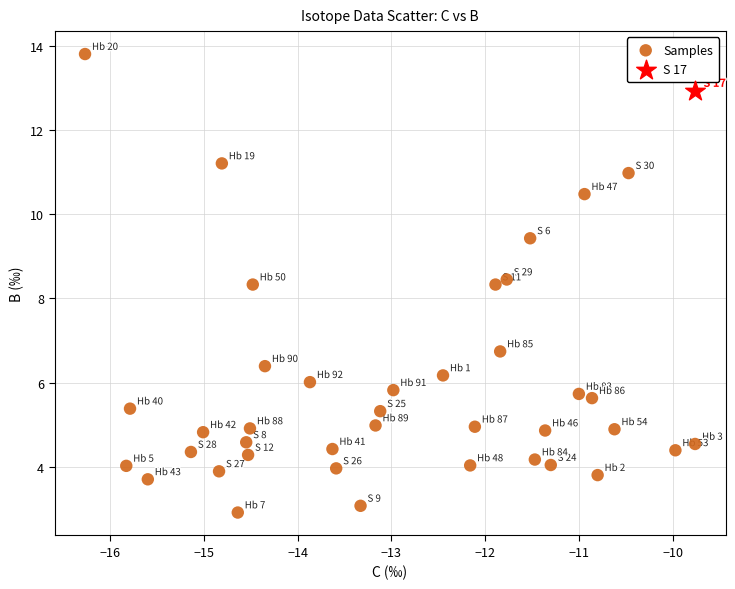

What are all the series names shown in the legend?

Samples, S 17